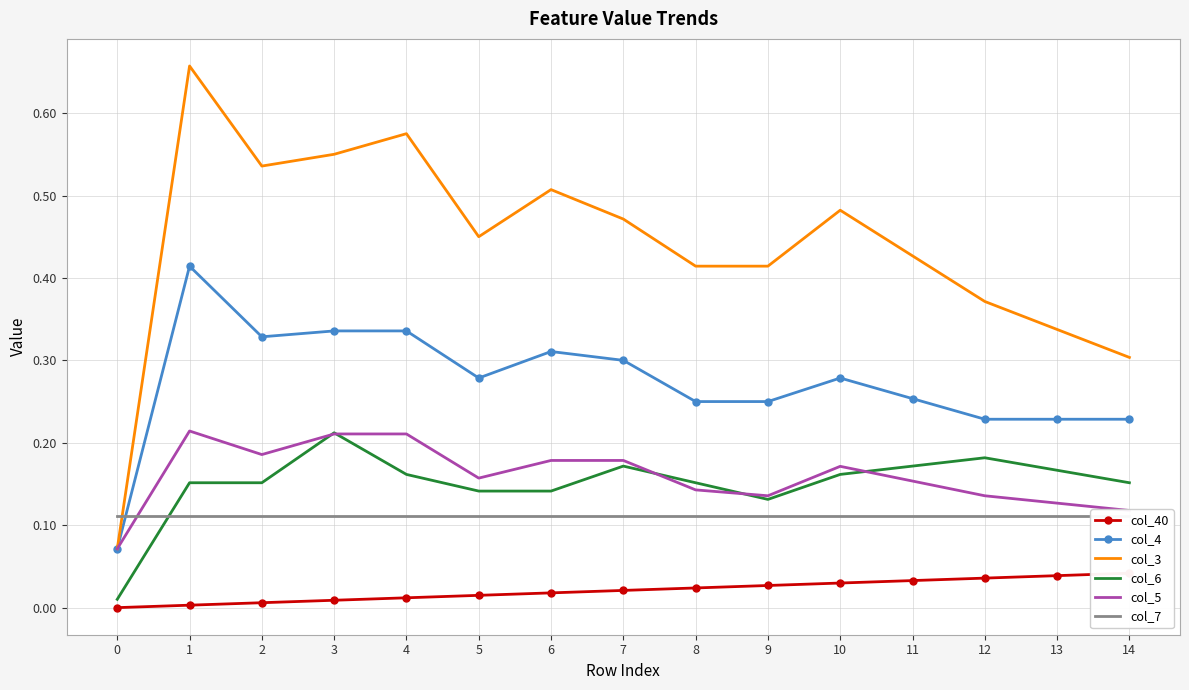

Which label corresponds to the largest value in the chart?

1